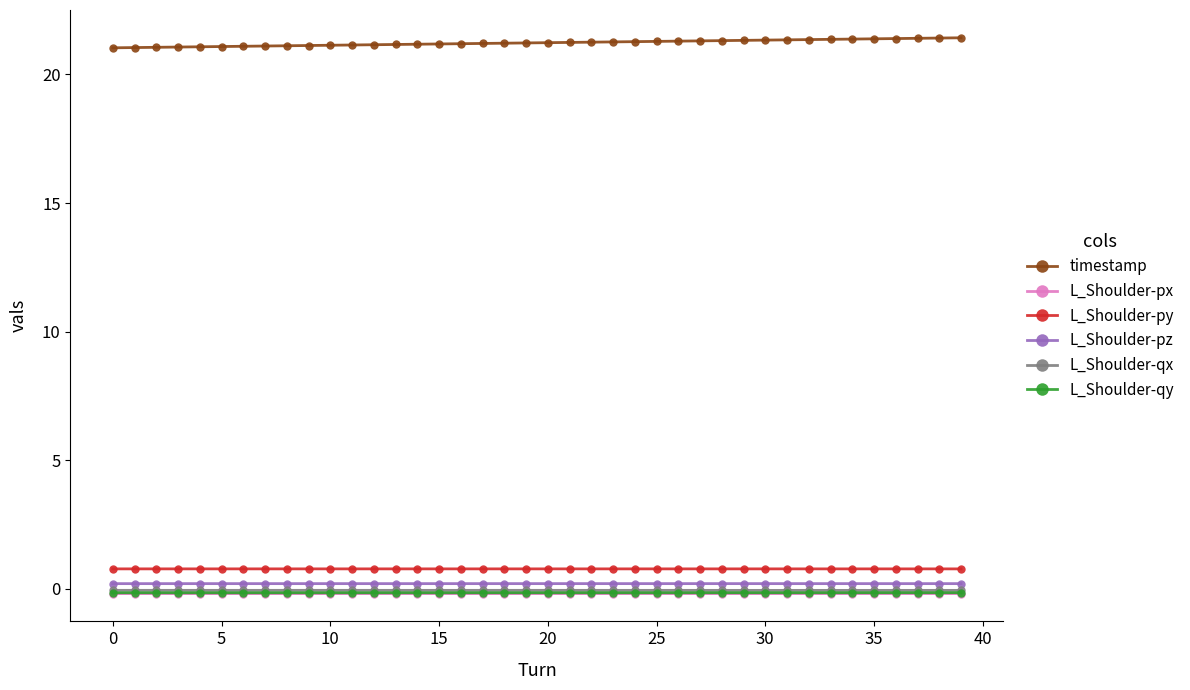

True or false: L_Shoulder-py and L_Shoulder-pz cross at least once.

False